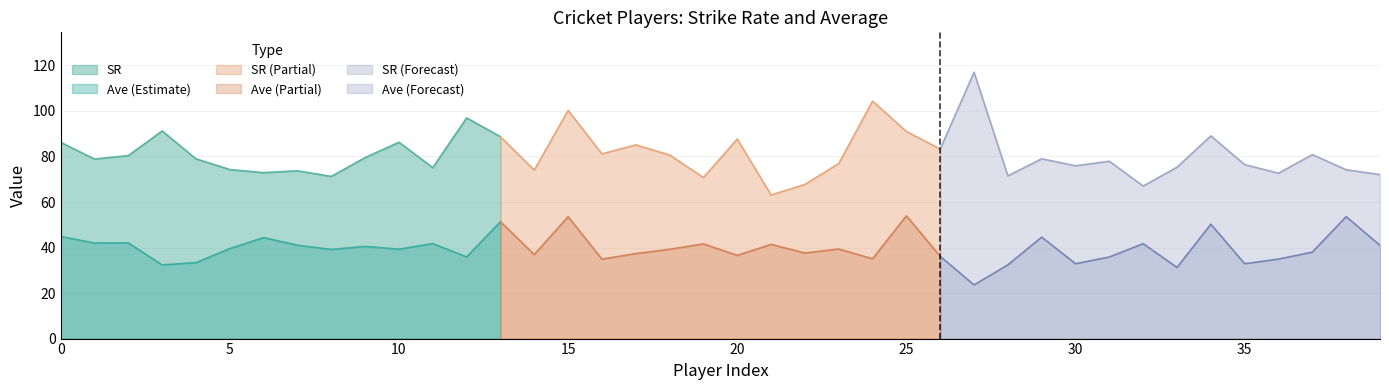

What is the highest value of the SR series?

96.9